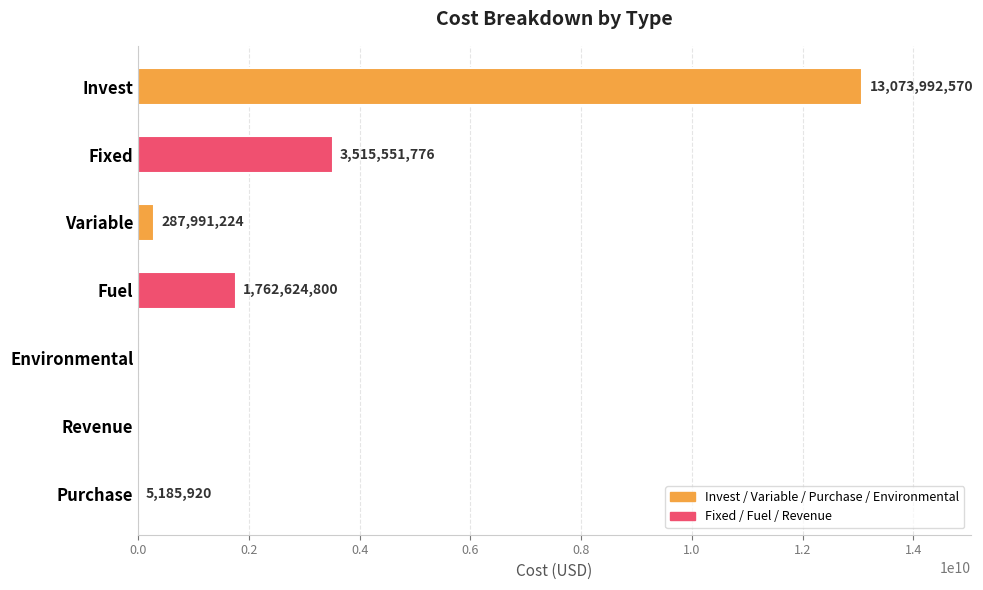

Is it true that the value at Purchase is 5185920.0?

True